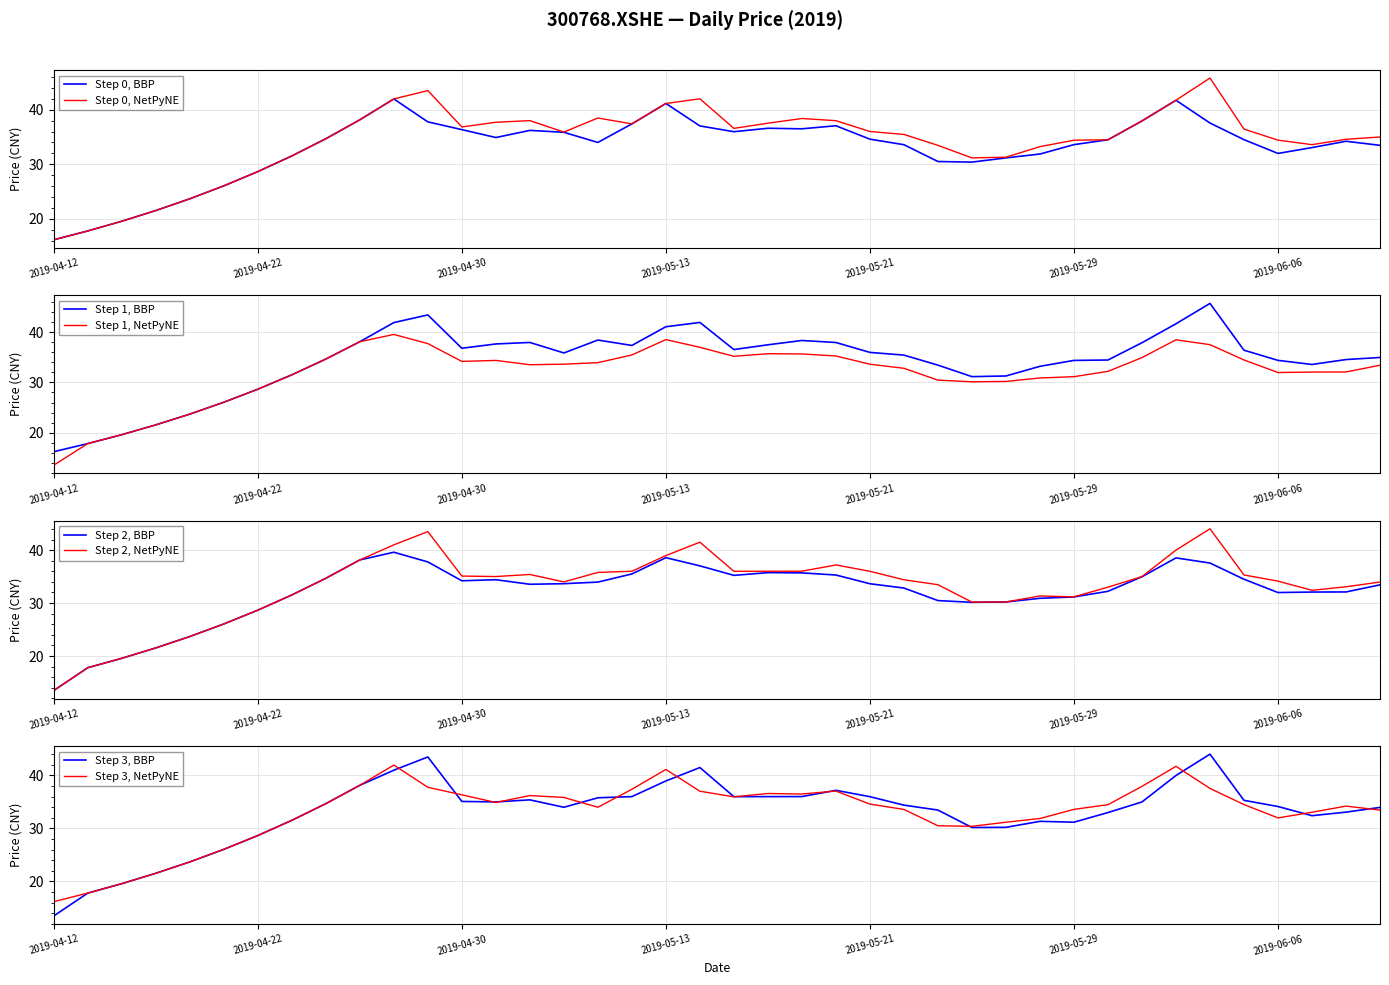

What is the minimum value for low?

13.5